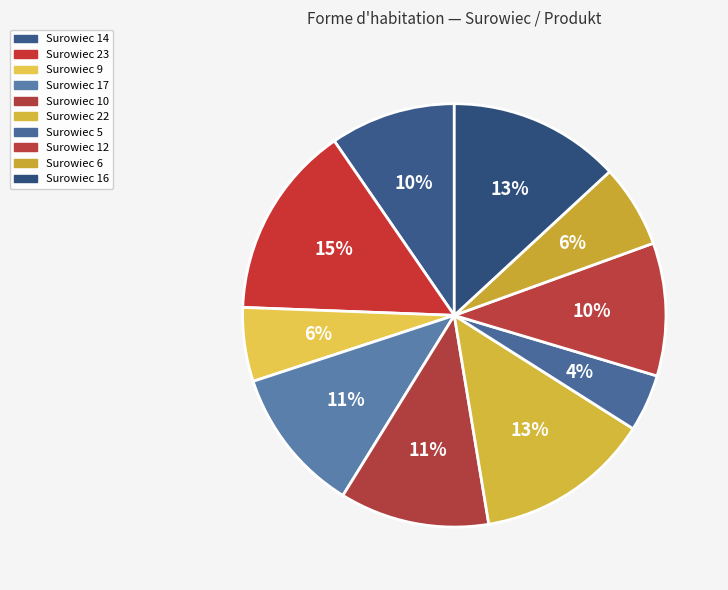

How many segments does this pie chart have?

10